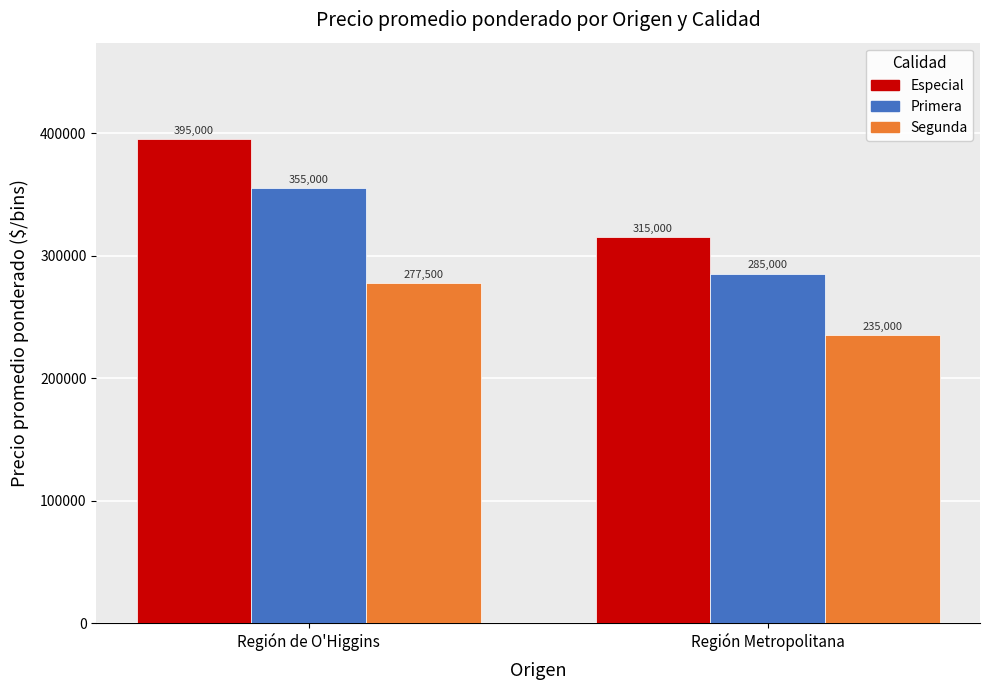

Which label corresponds to the smallest value in the chart?

Región Metropolitana